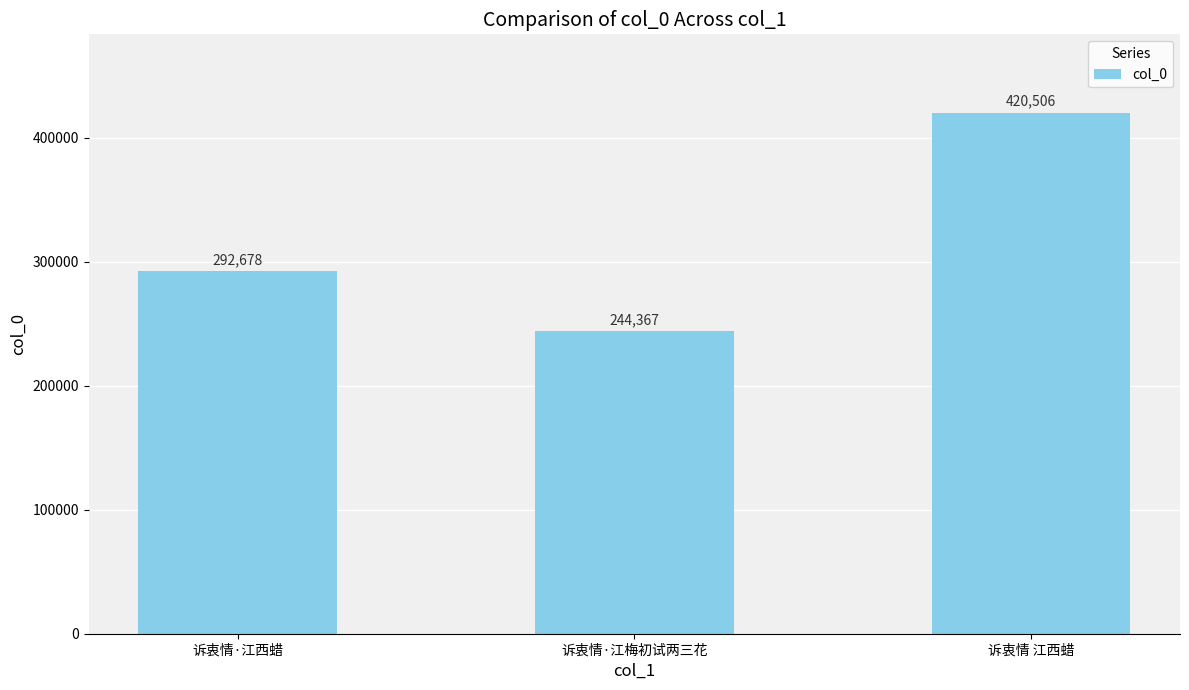

What is the smallest value displayed?

244367